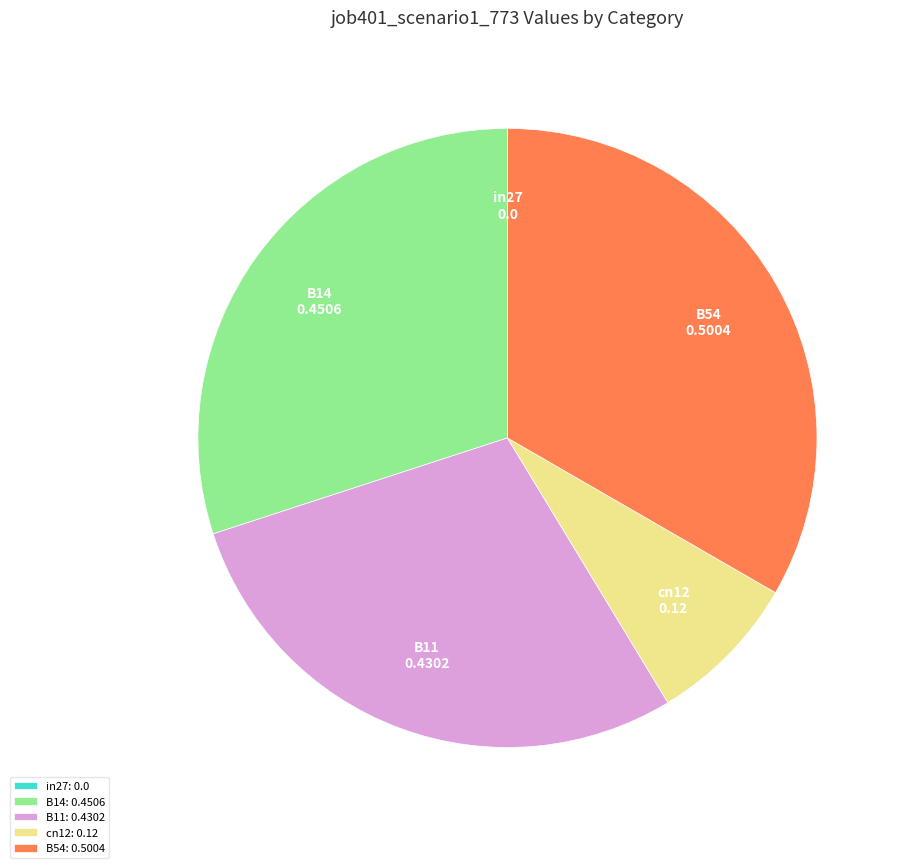

Is the sum of cn12: 0.12 and B11: 0.4302 greater than half?

No